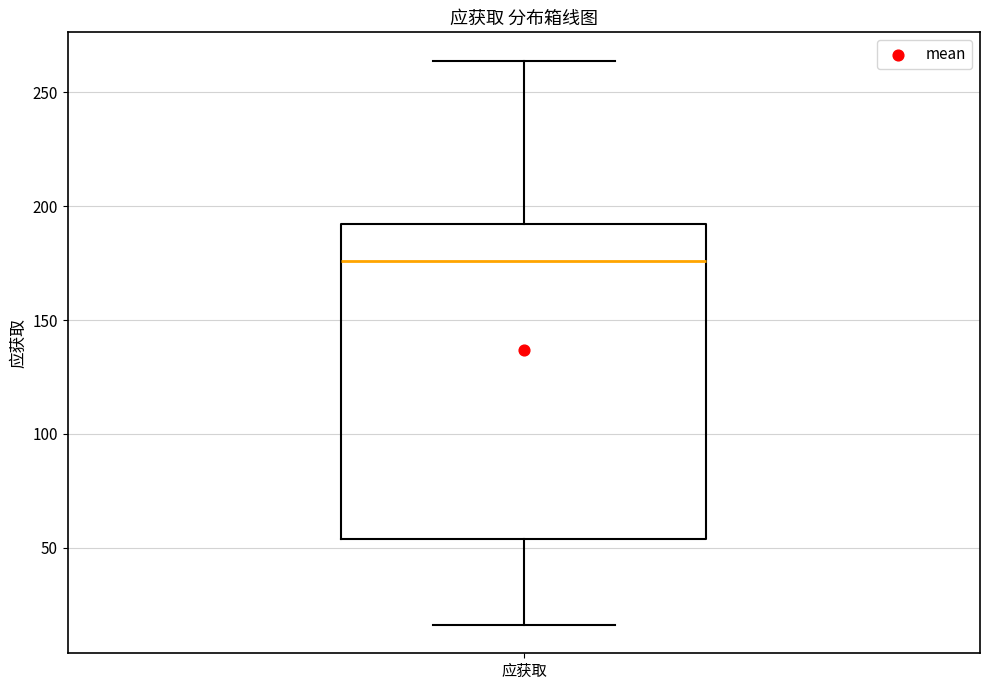

Where does the upper whisker of the box for 应获取 end on the y-axis? The values are not printed on the chart, so give them approximately, as read against the axis.

265